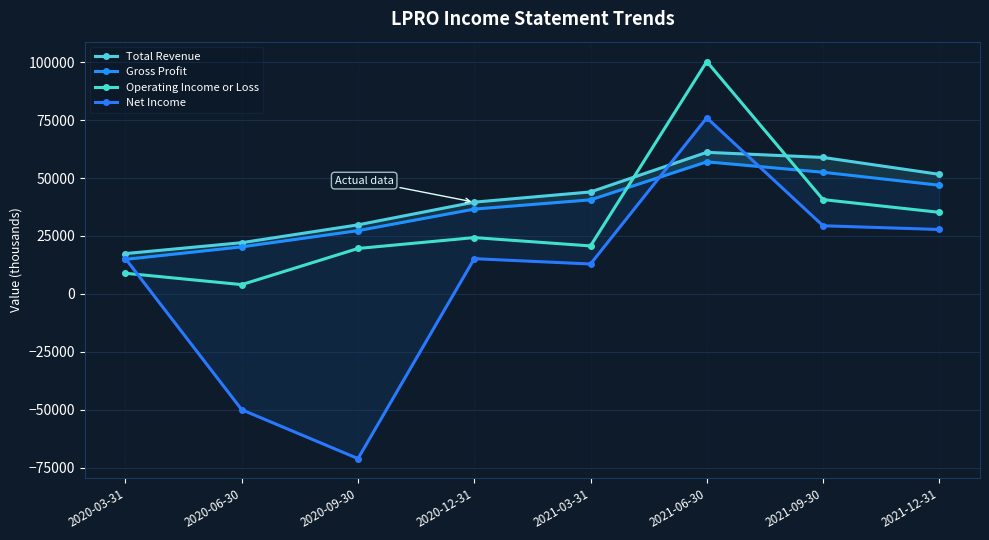

Where is the first local maximum for Gross Profit?

2021-06-30